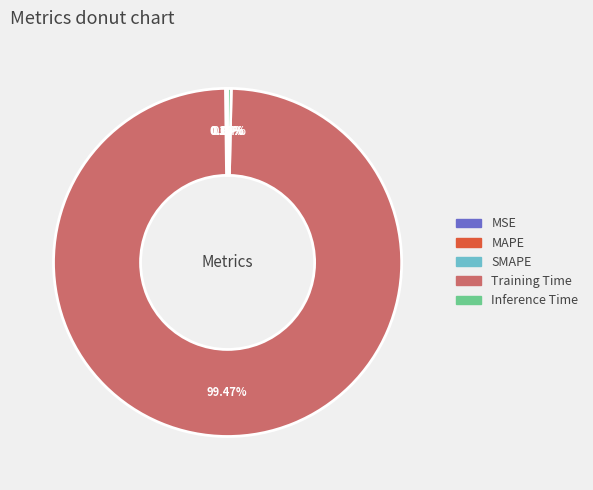

Is there any slice that represents more than half of the pie?

Yes